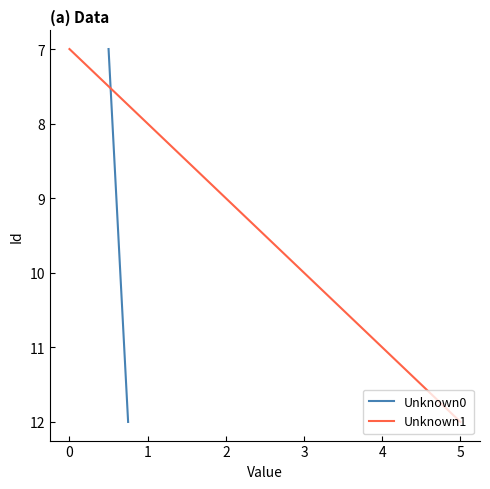

What is the lowest value of the Unknown0 series?

7